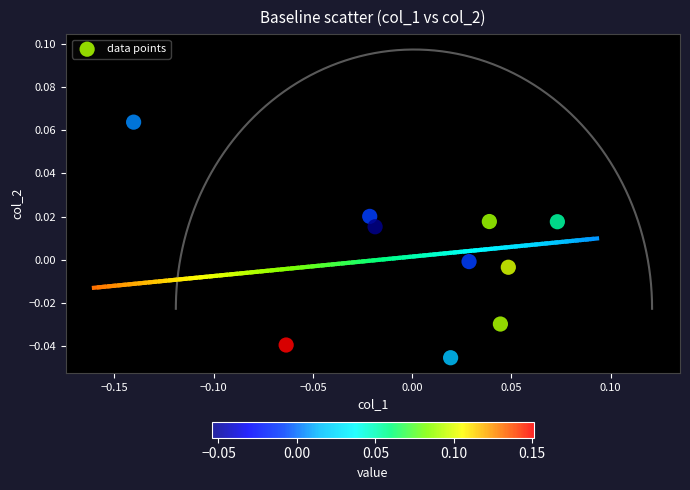

Count the number of points in this scatter plot.

10